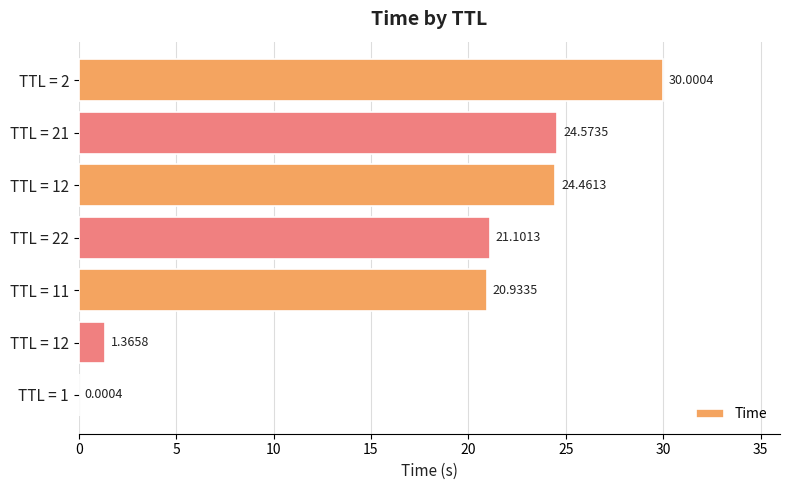

How many values exceed 21?

4